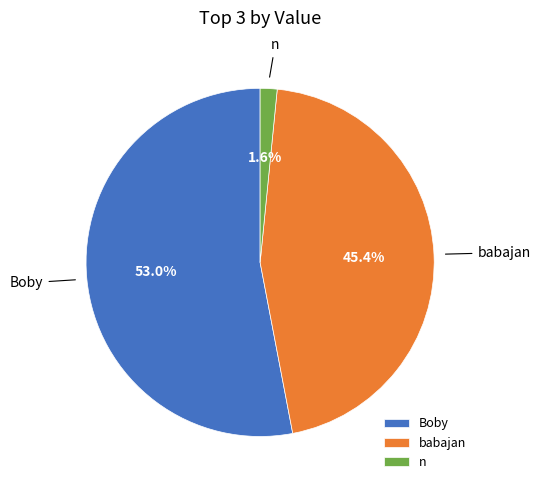

Do Boby and n together represent more than half of the pie?

Yes